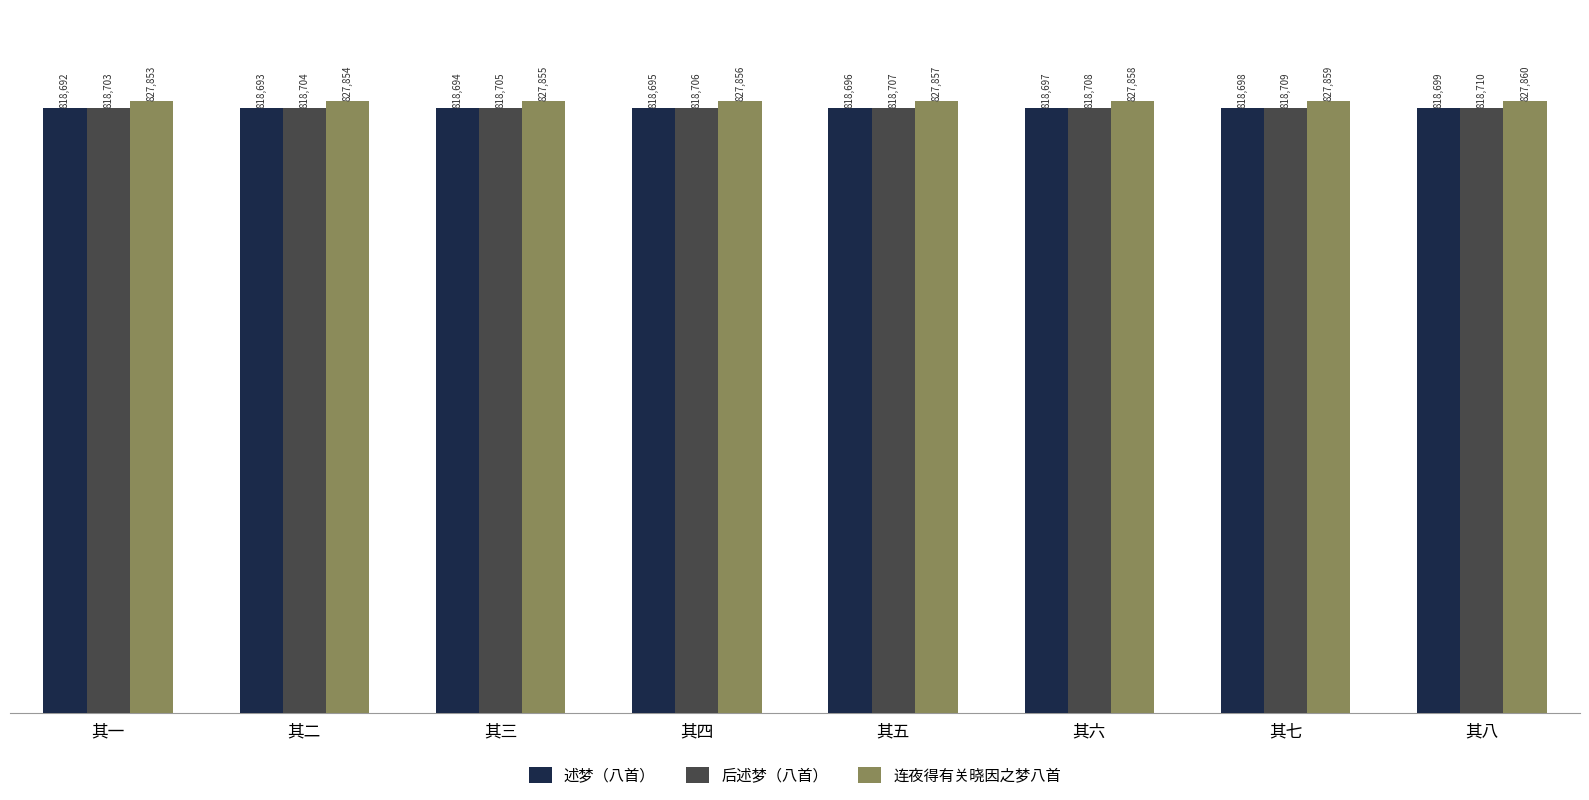

What is the average value of the 述梦（八首） series?

818696